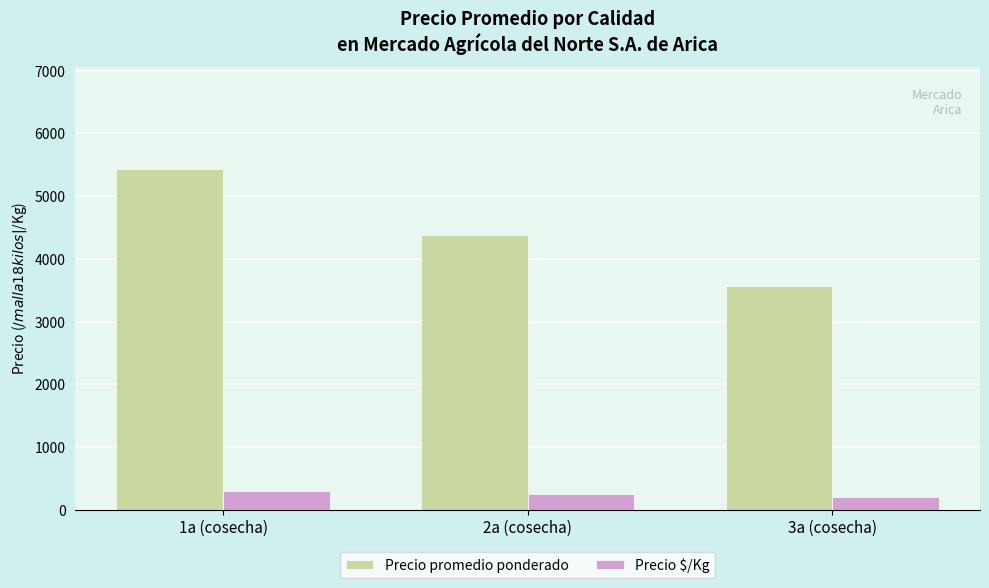

Which category has the highest value in the Precio $/Kg series?

1a (cosecha)